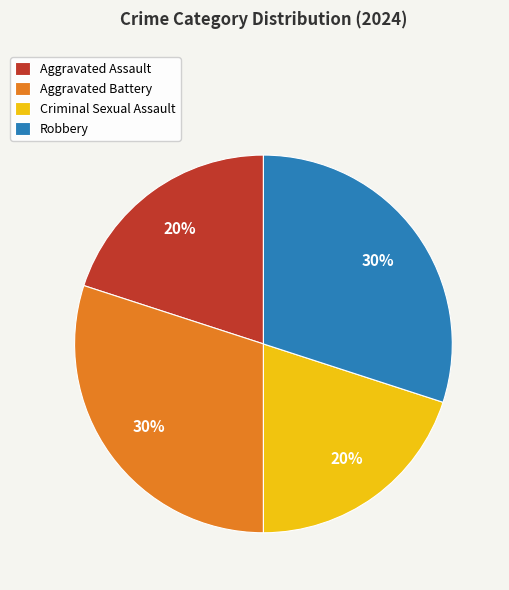

To the nearest percent, what is the average slice percentage?

25%